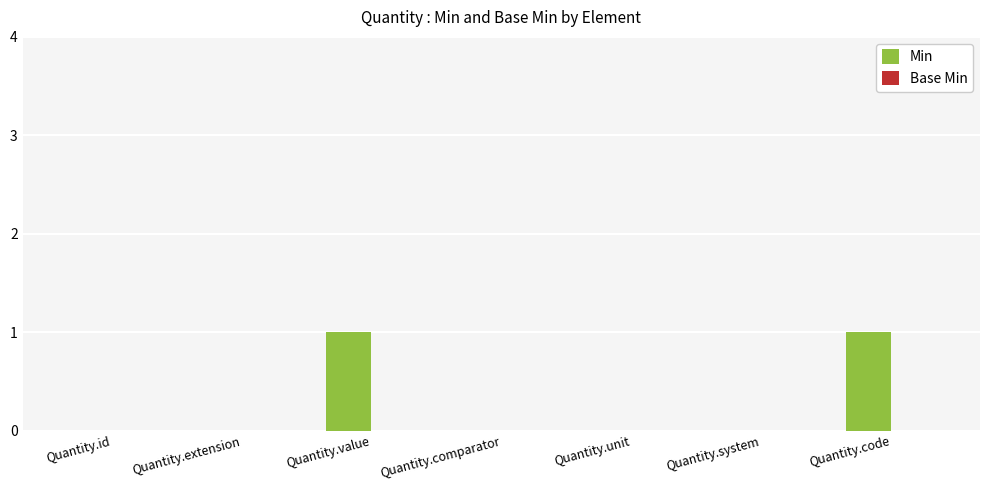

How many categories are shown in the chart?

7